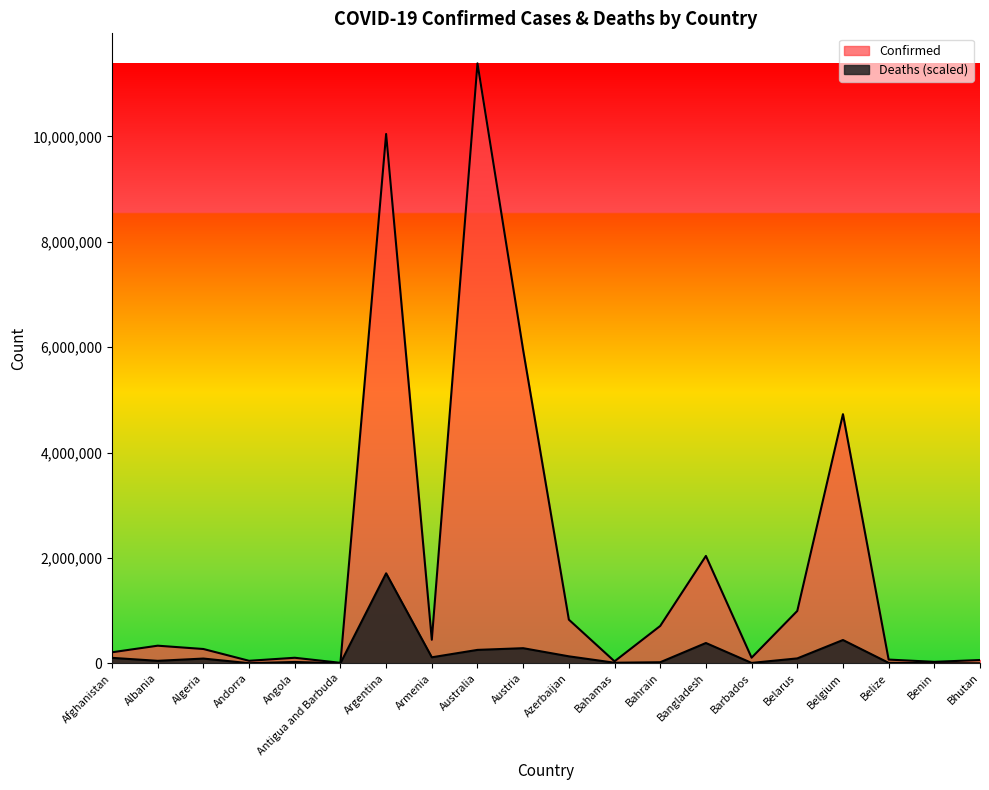

What is the difference between the Deaths values at Bangladesh and Algeria?

295354.4